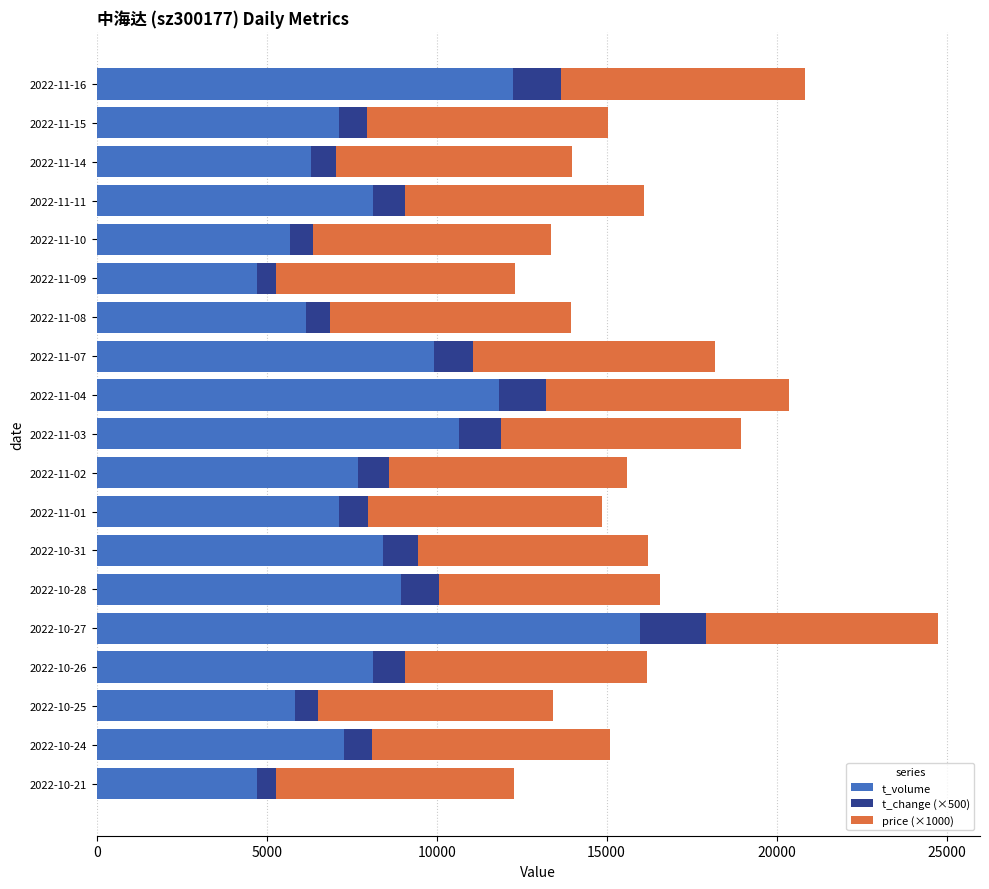

The value of t_volume at 2022-11-03 is 5405. True or false?

False